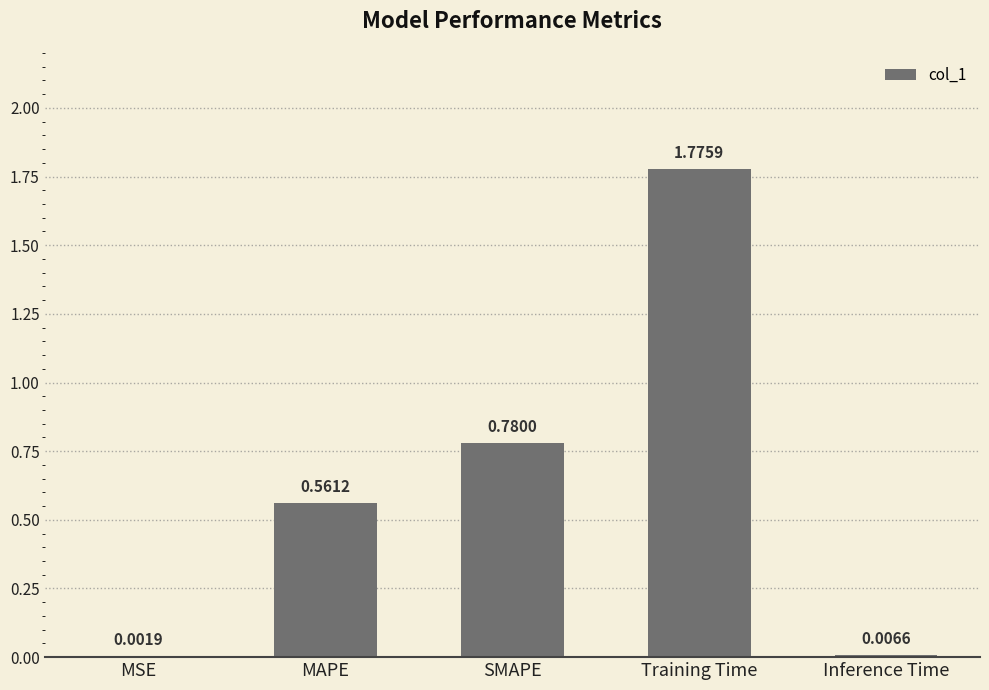

Which label corresponds to the largest value in the chart?

Training Time